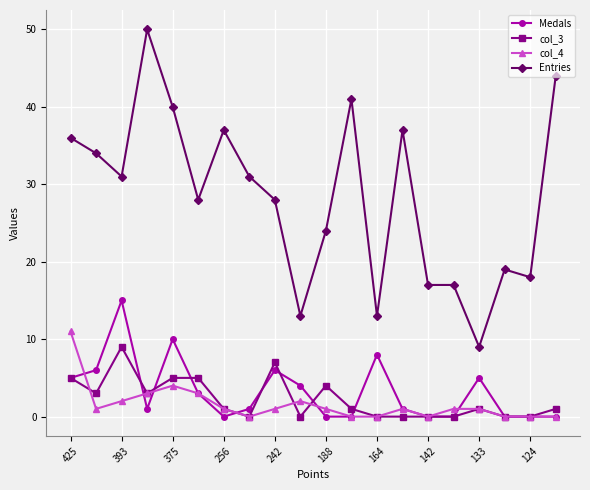

Which series has the largest total across all categories?

Entries